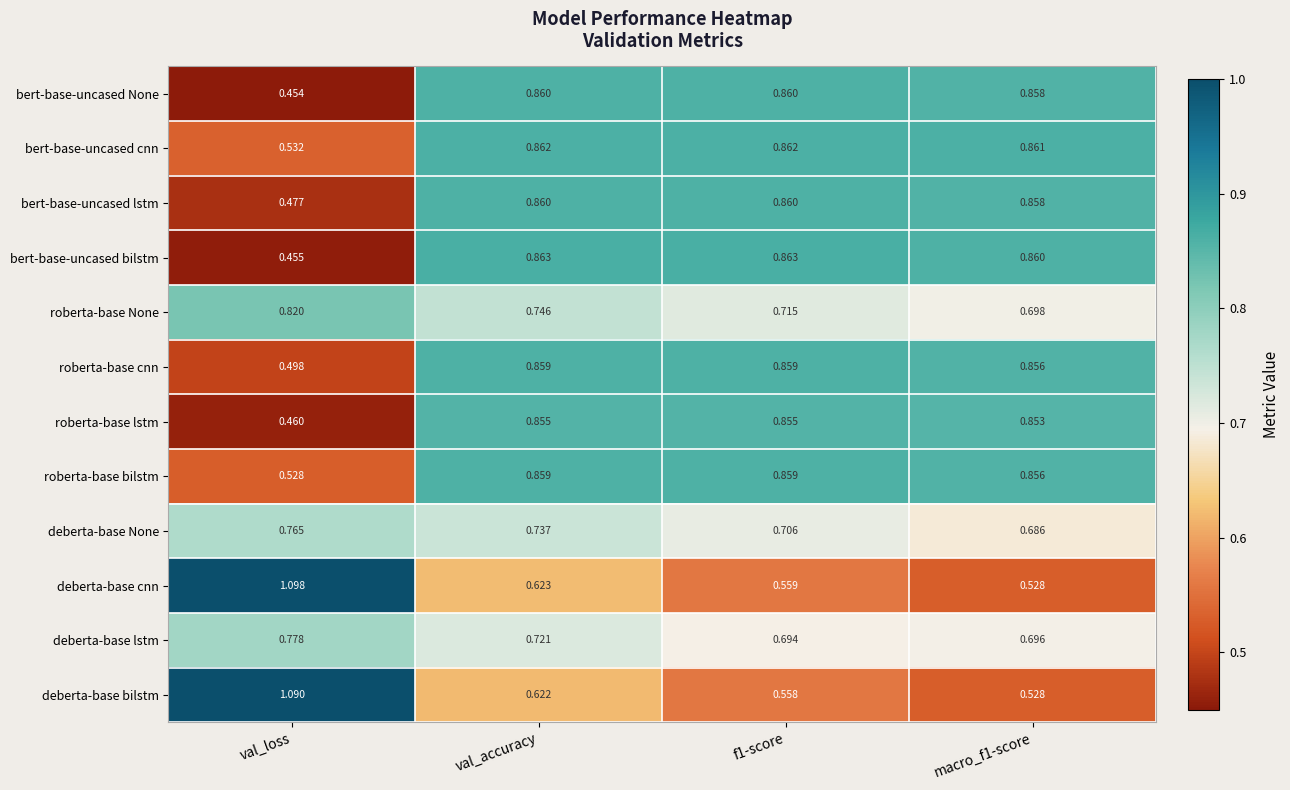

Between f1-score and macro_f1-score, which series saw the biggest shift?

deberta-base cnn